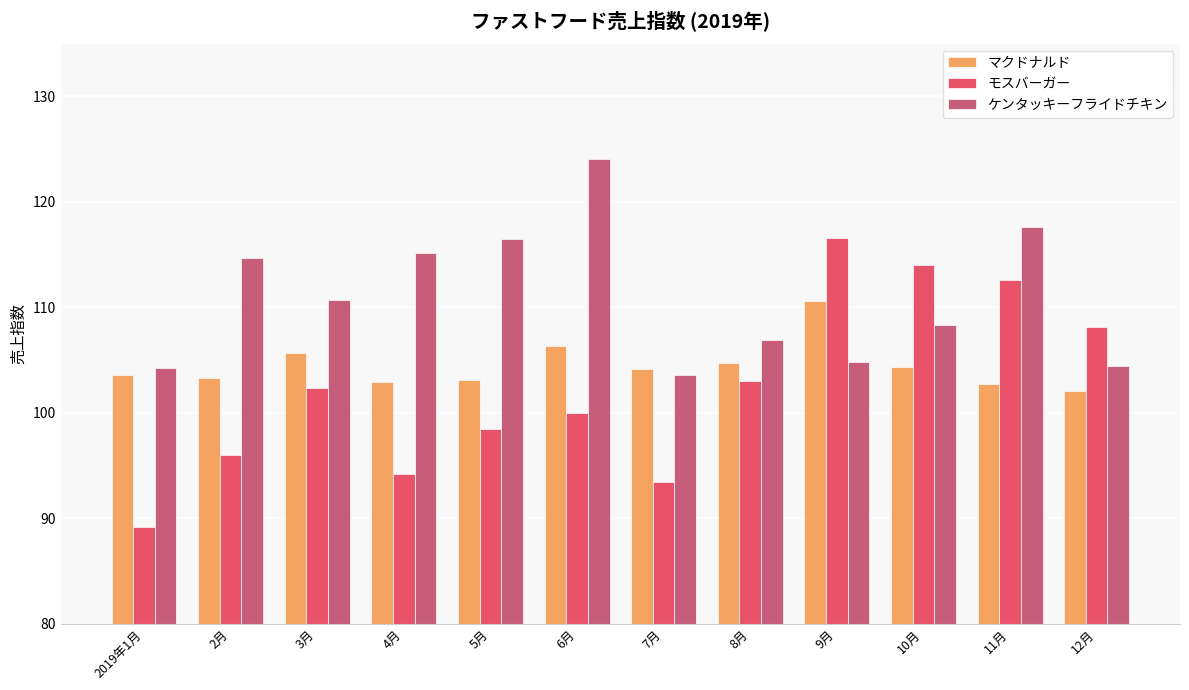

At which label does マクドナルド reach its minimum?

12月